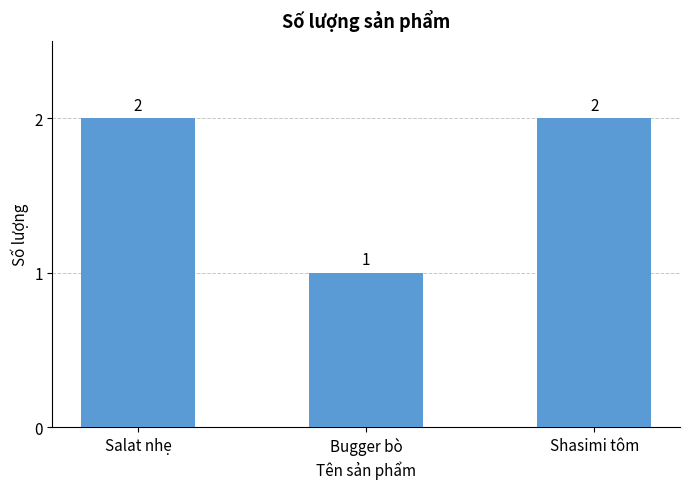

How many data points does each series have?

3